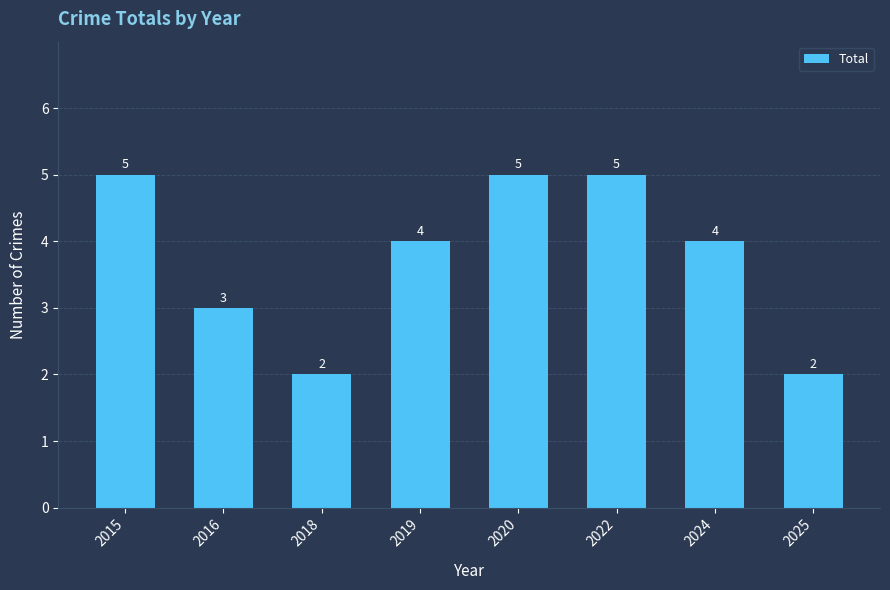

What is the sum of all values?

30